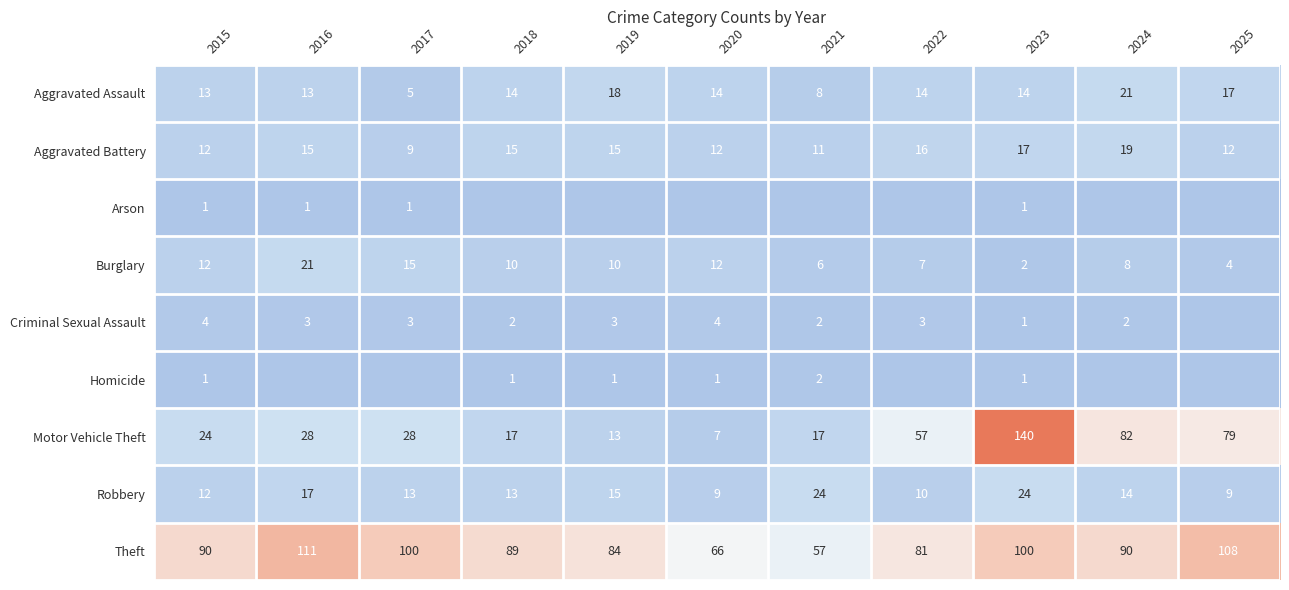

How many Aggravated Battery values are between 12 and 16?

7